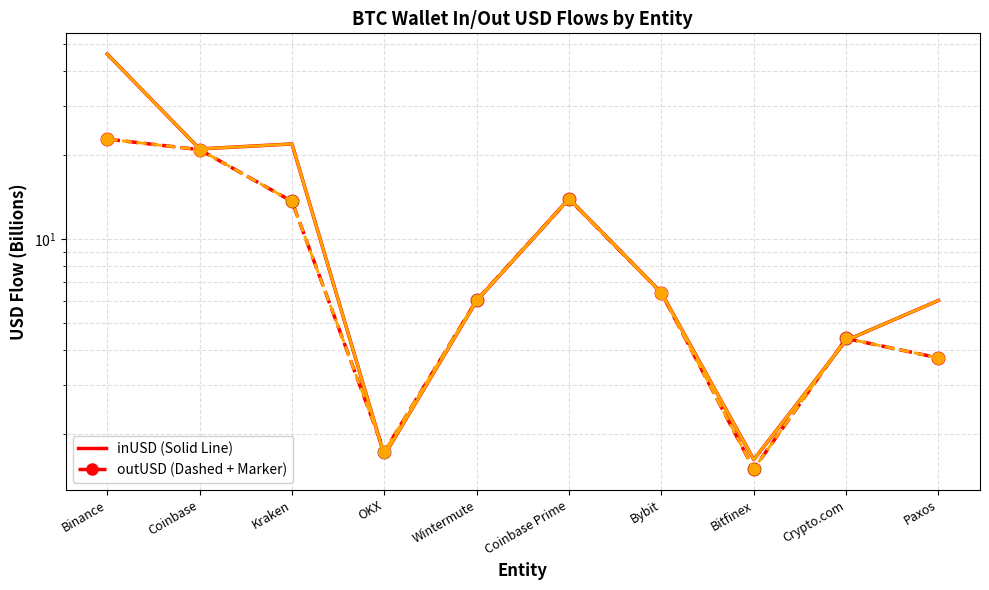

Between Kraken and Wintermute, which series saw the biggest shift?

inUSD (solid)